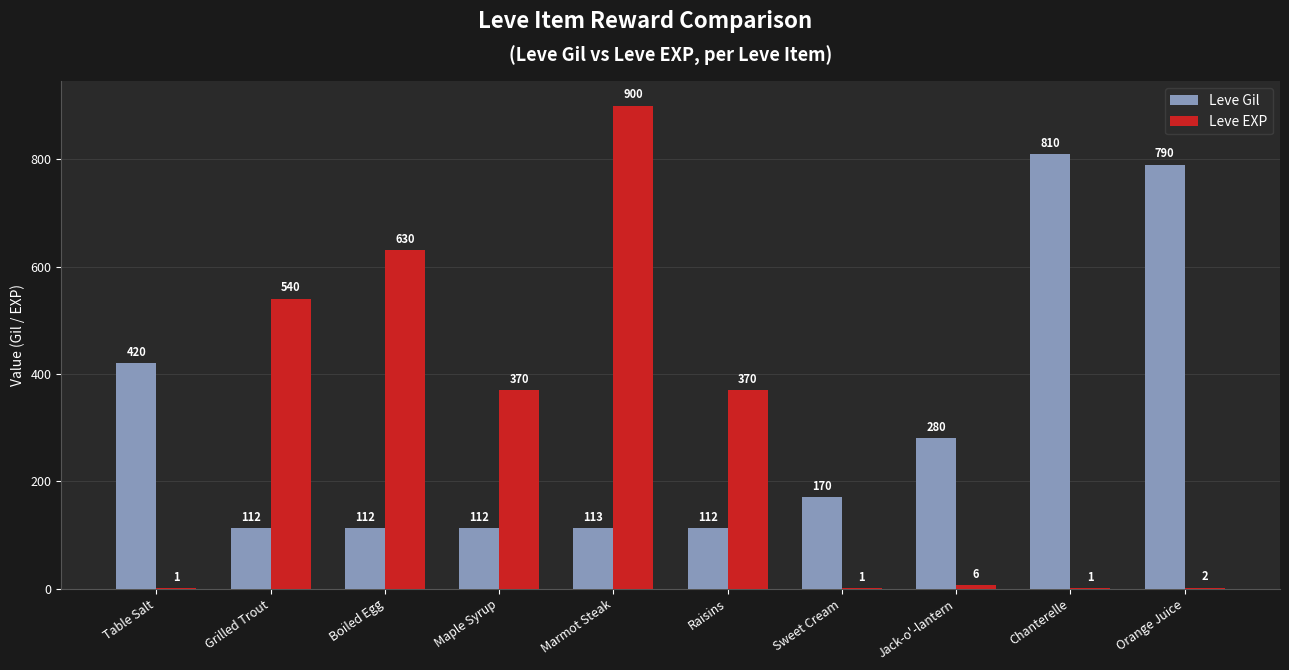

Between Table Salt and Chanterelle, which series saw the biggest shift?

Leve Gil